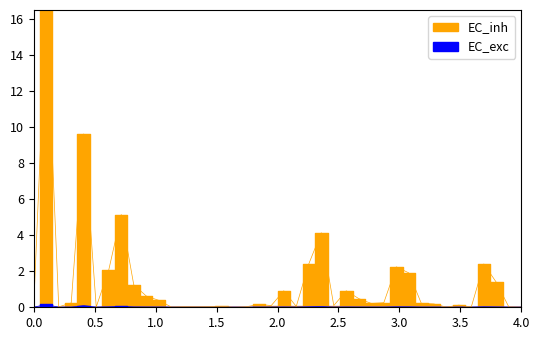

At how many categories does at least one series exceed 14?

1